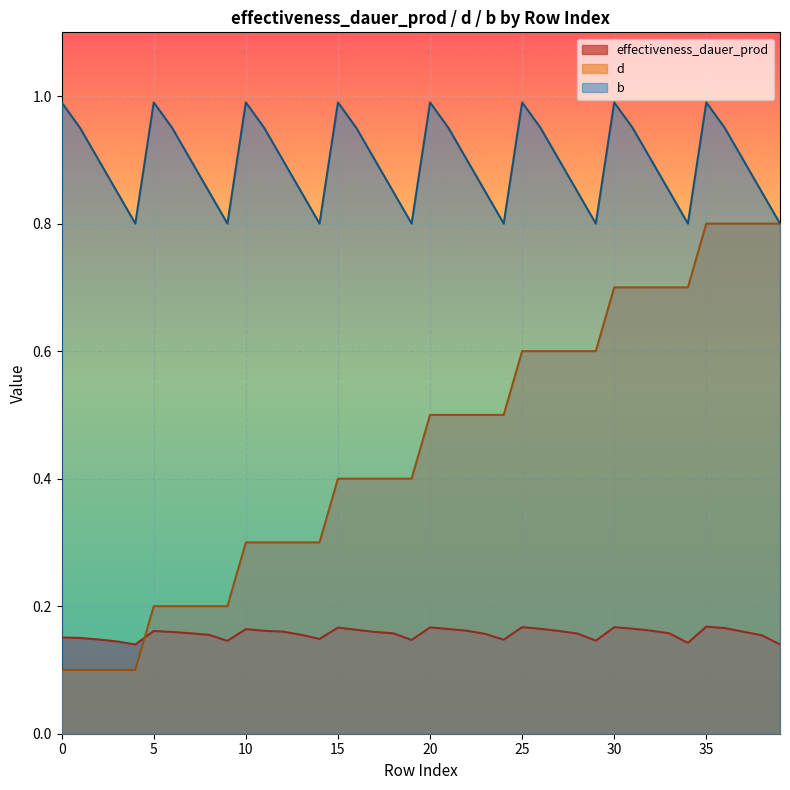

True or false: effectiveness_dauer_prod and b cross at least once.

False